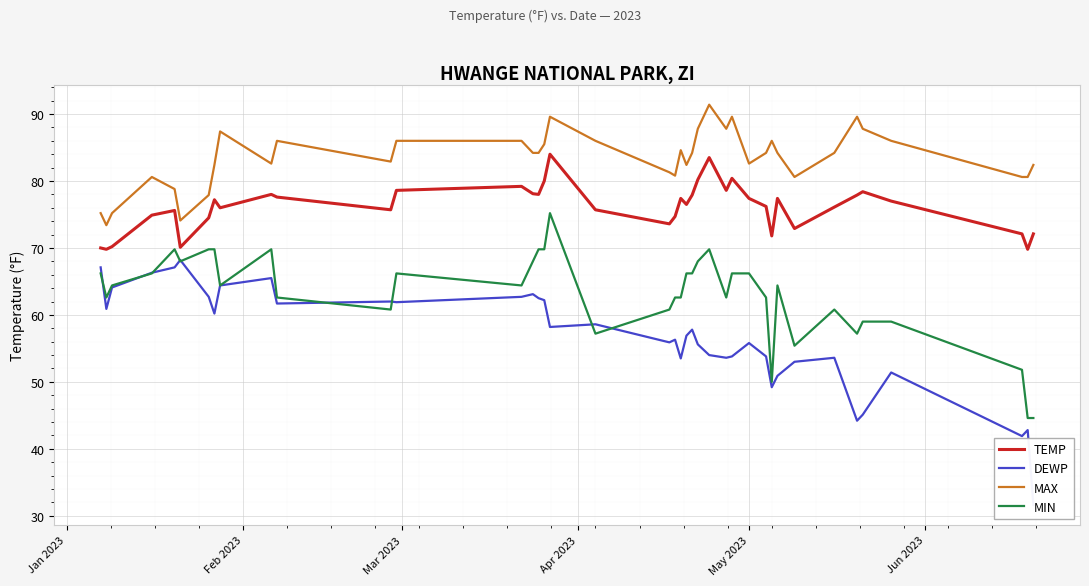

True or false: MIN and MAX intersect in this chart.

False